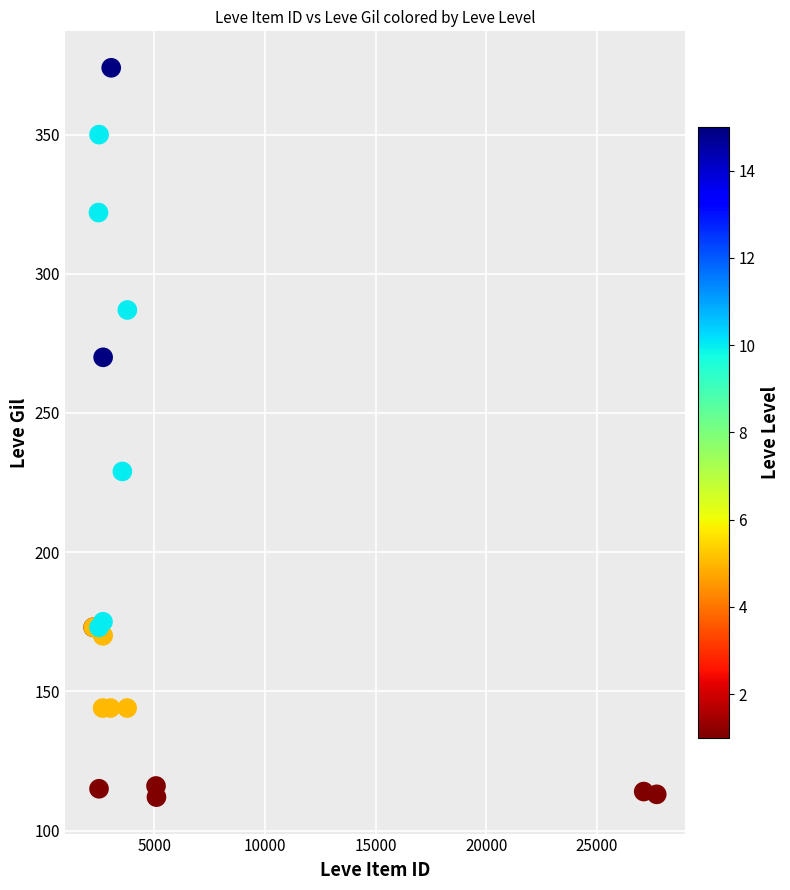

What Y value in the scatter plot is closest to 243?

229